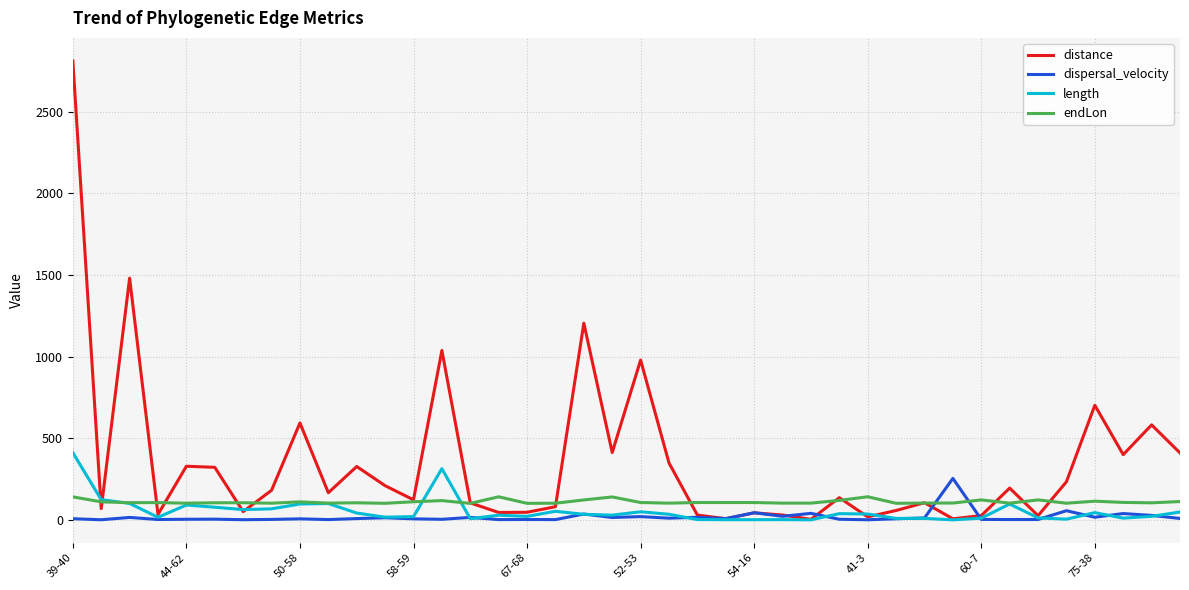

Which series has the largest total across all categories?

distance